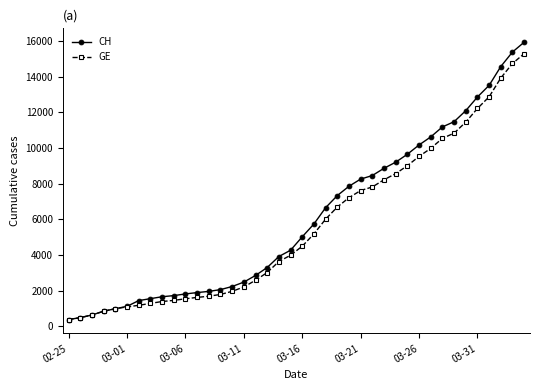

Which series has the largest range (max minus min)?

CH